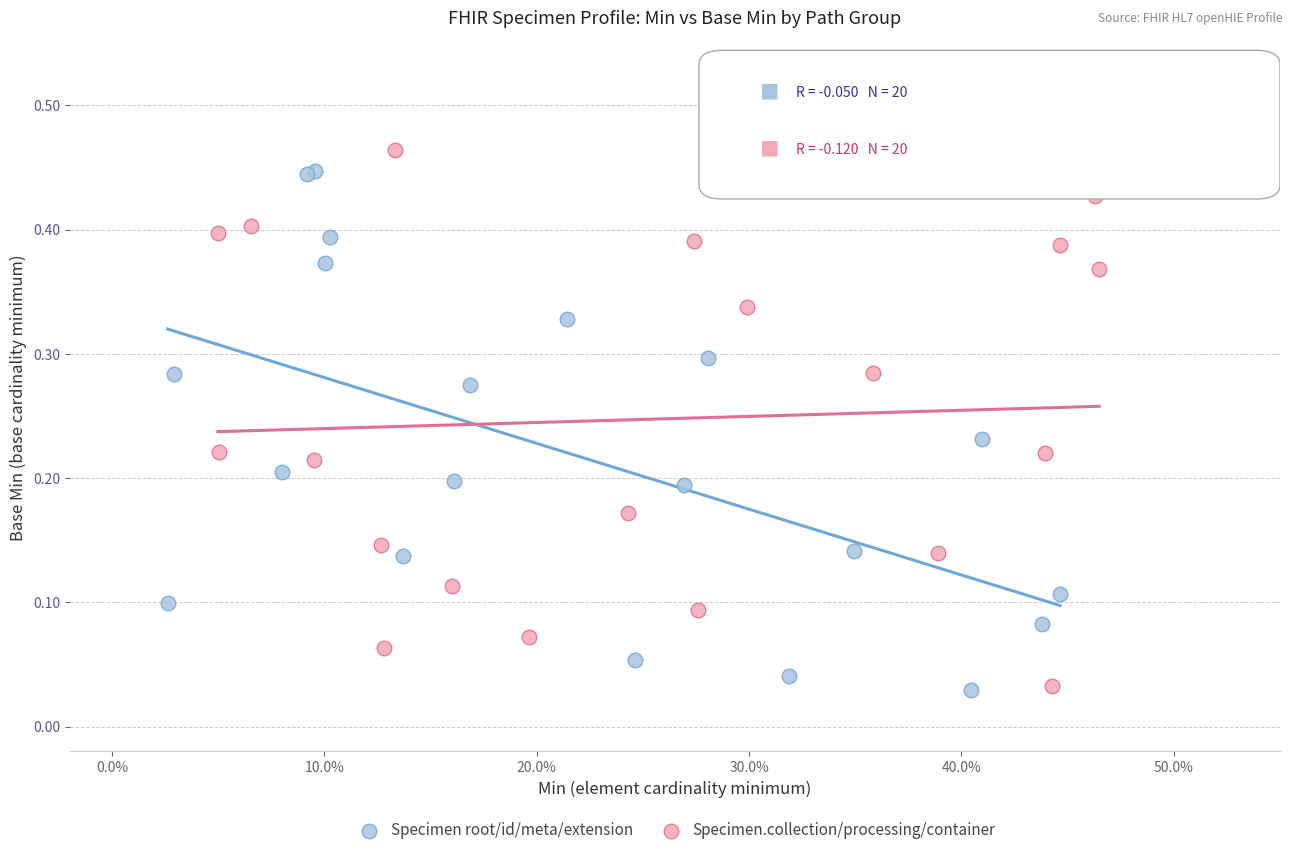

What are all the series names shown in the legend?

Specimen root/id/meta/extension, Specimen.collection/processing/container